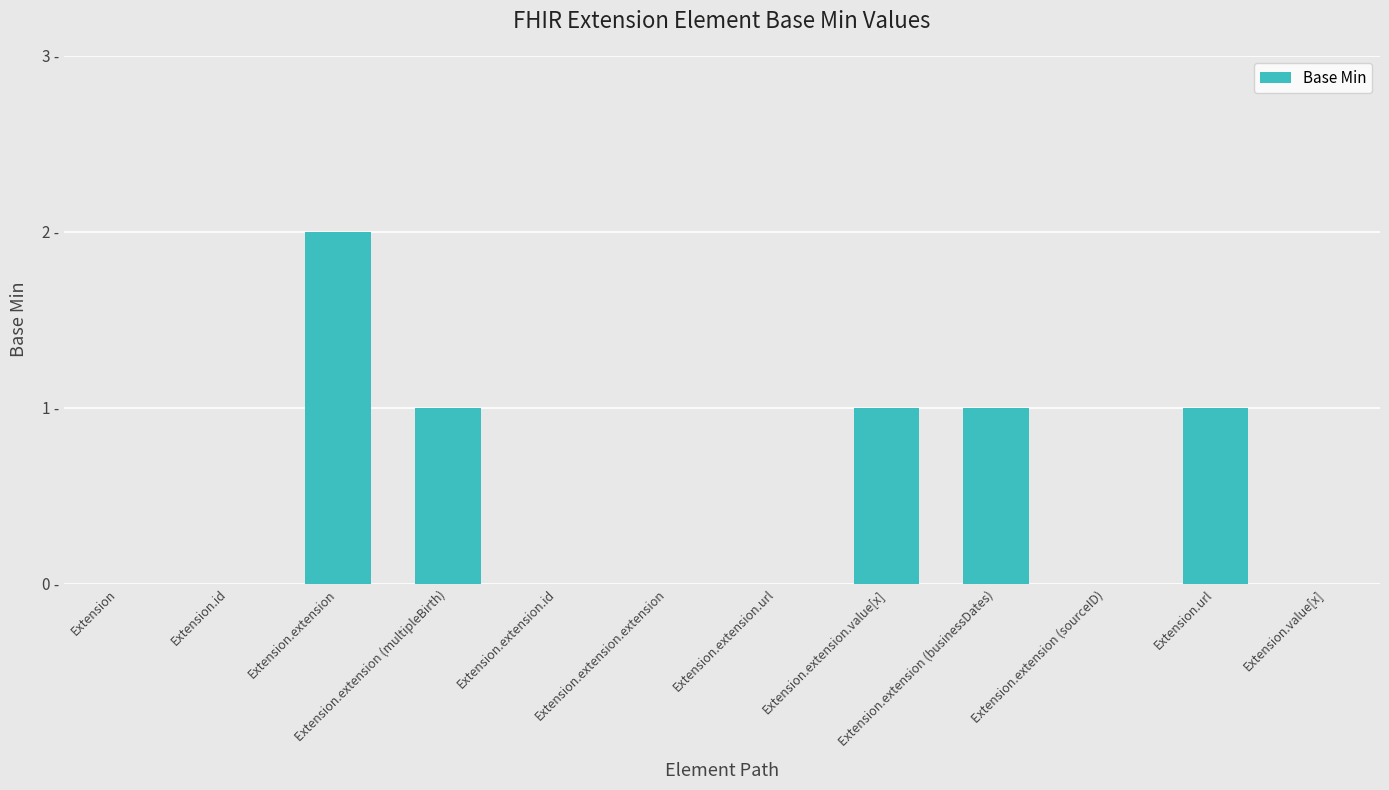

Are the bars horizontal?

No